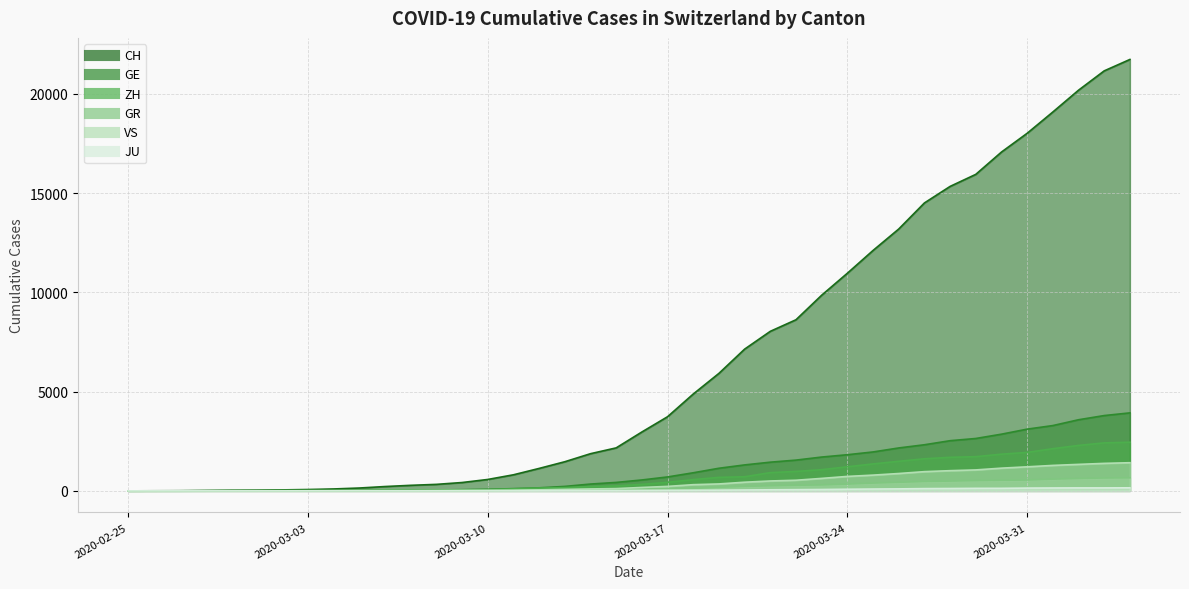

What is the label of the 16th point from the right?

2020-03-20